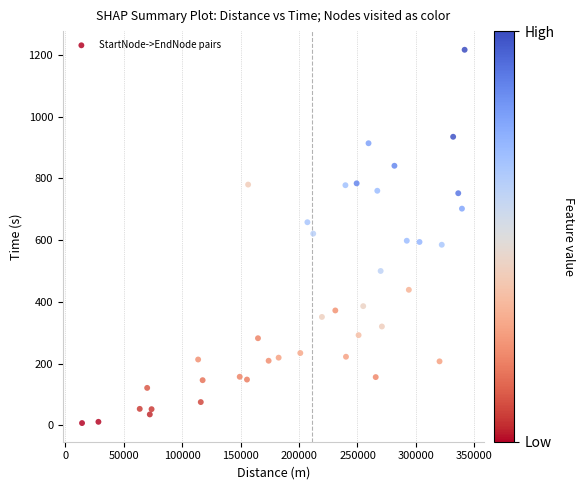

What is the range of Y values (max minus min)?

1210